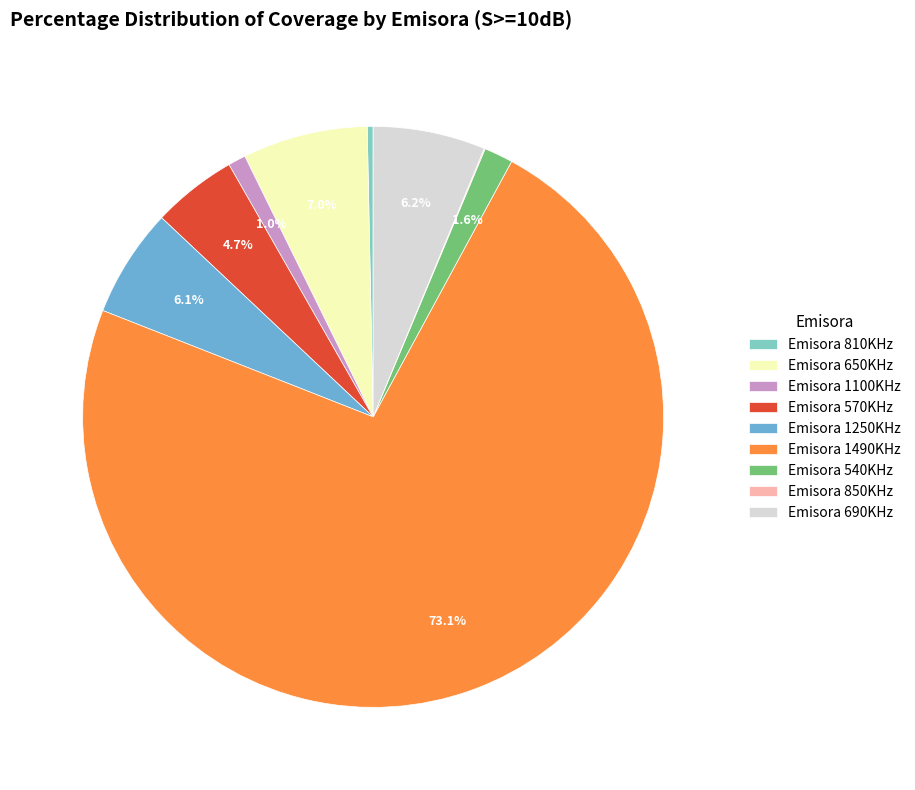

What is the largest slice in the pie chart?

Emisora 1490KHz